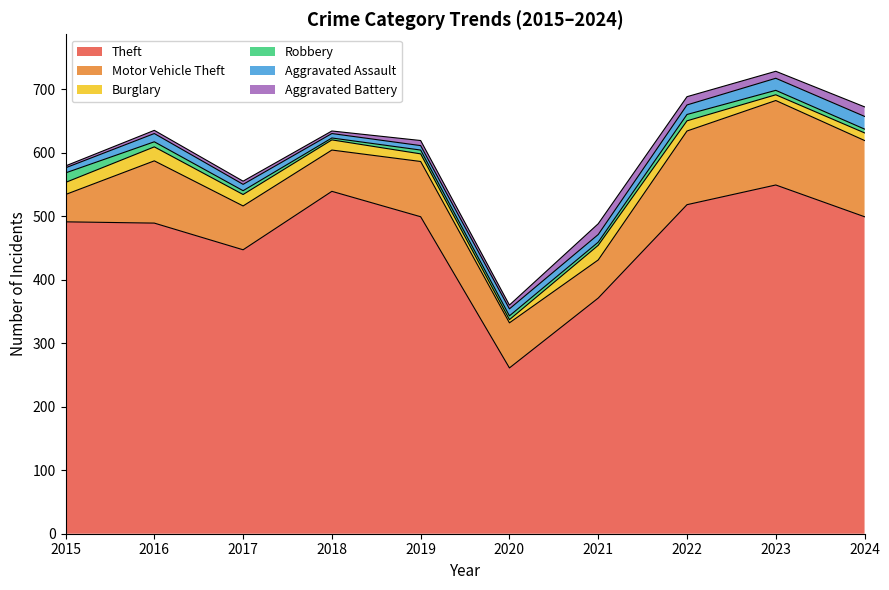

Which series has the widest spread of values?

Theft